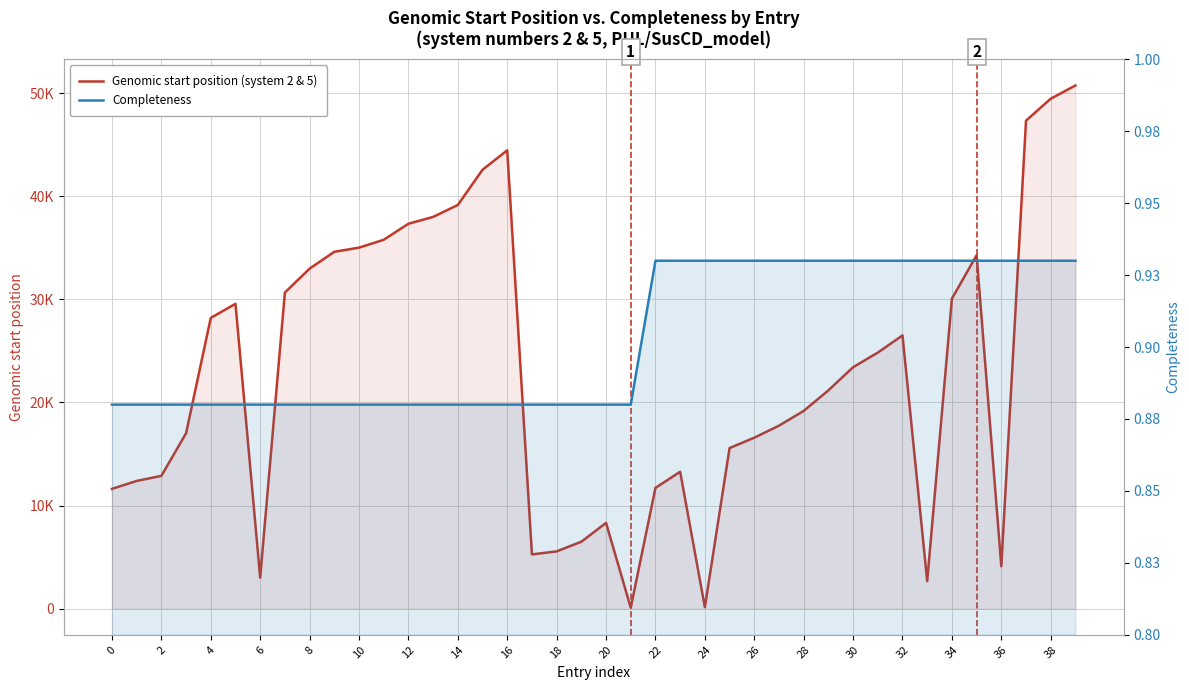

What is the difference between the highest and lowest values at 23?

13277.1